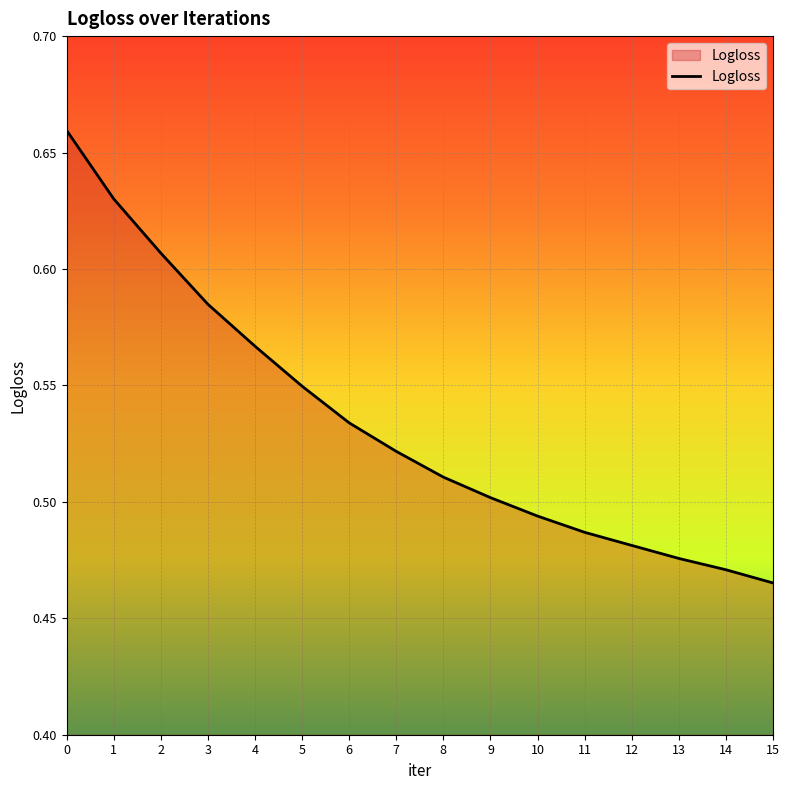

Where is the data nearest to the value 0?

15